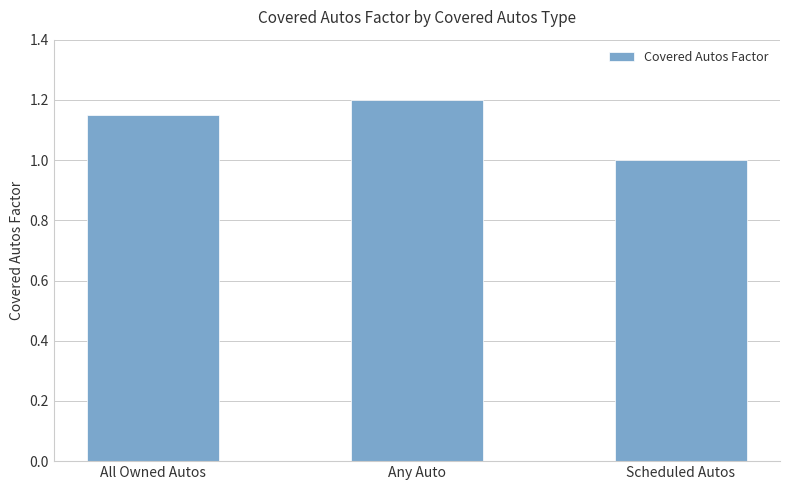

Which label corresponds to the largest value in the chart?

Any Auto